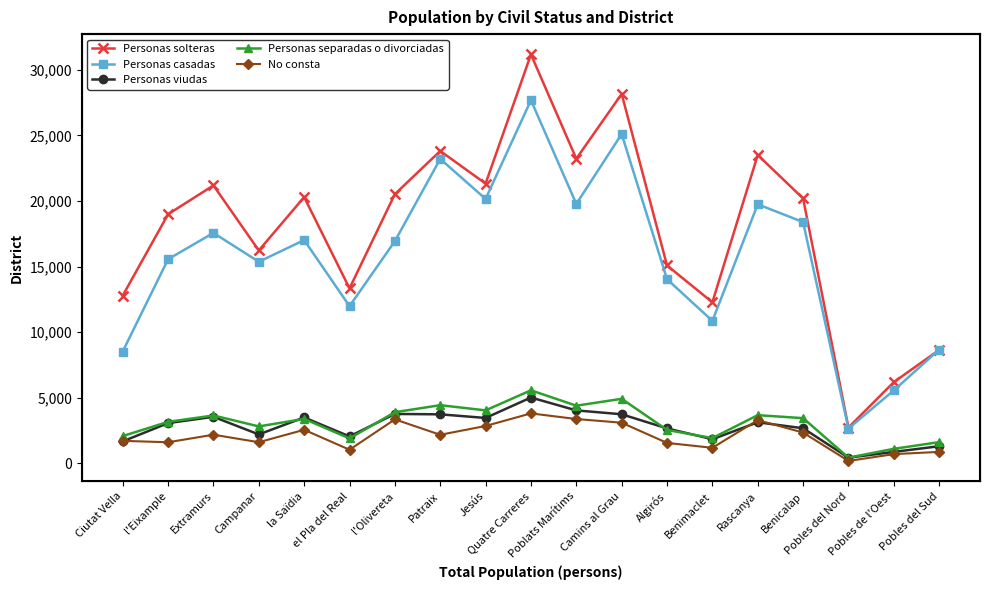

What is the difference between the maximum and minimum values in the Personas solteras series?

28467